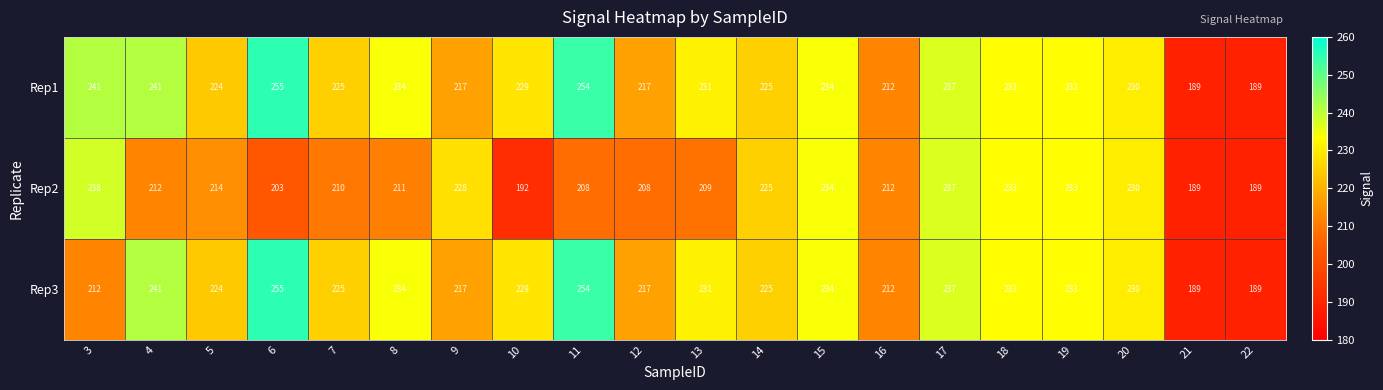

What is the difference between the highest and lowest values at 10?

37